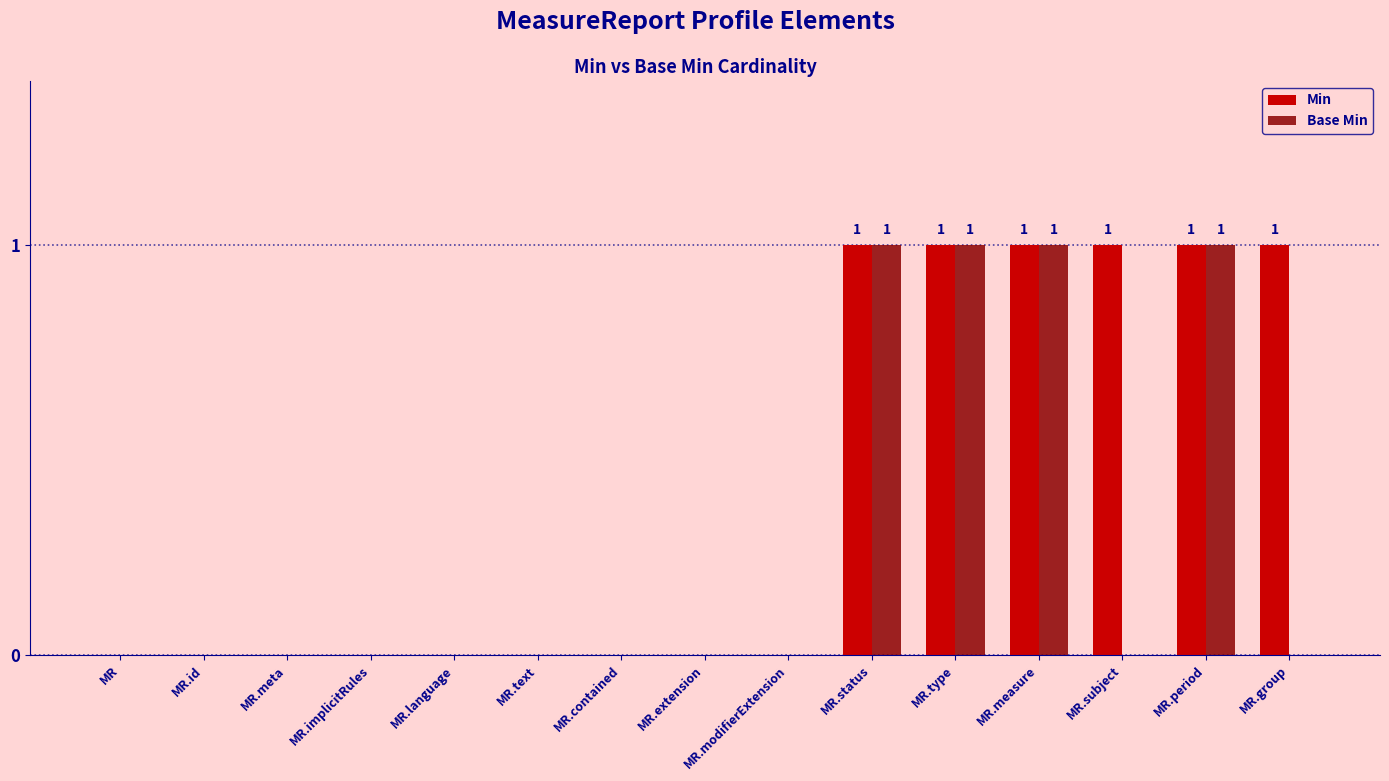

What is the greatest value displayed?

1